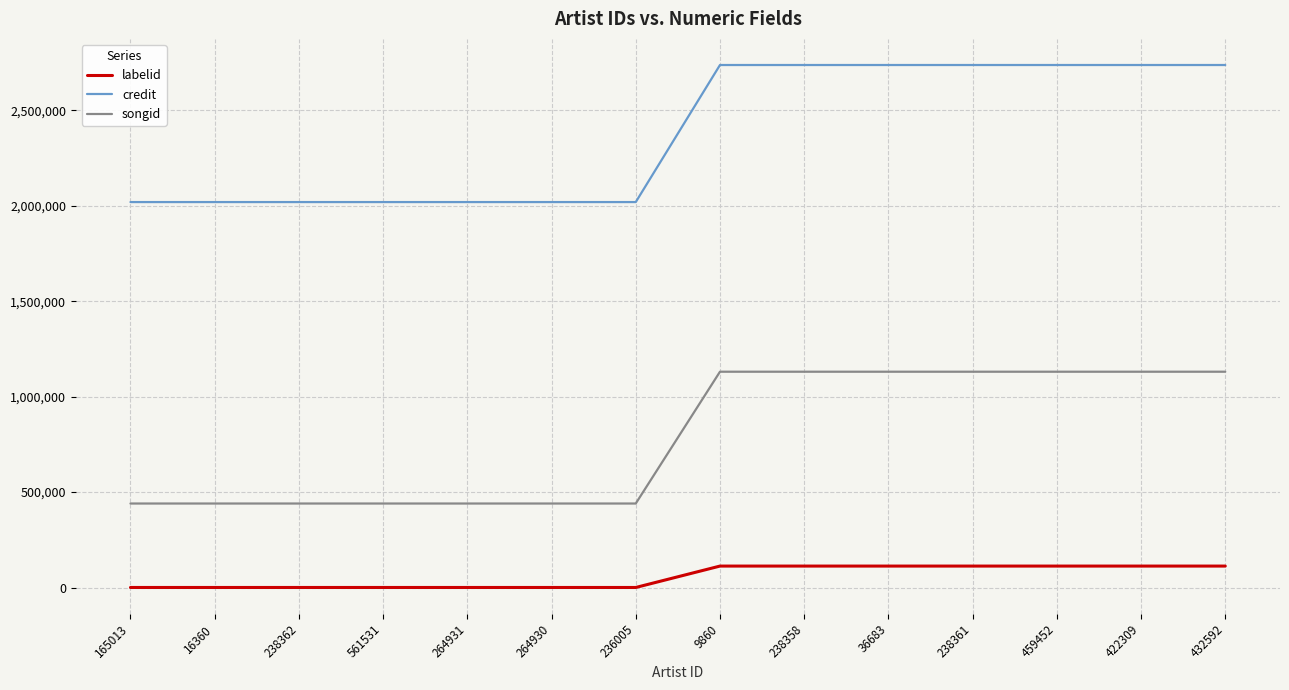

True or false: labelid and credit cross at least once.

False